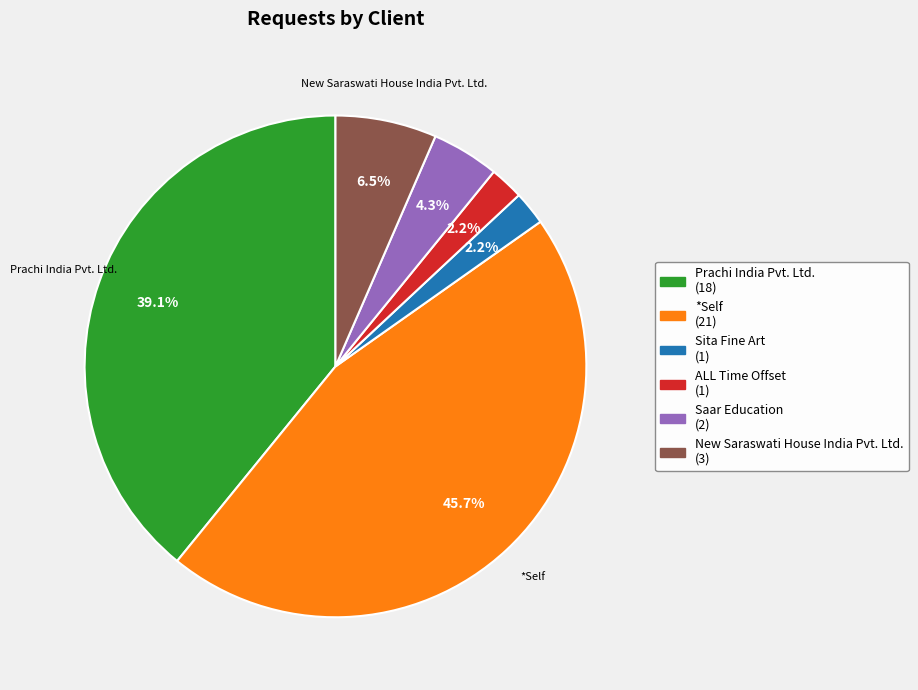

Is there any slice that represents more than half of the pie?

No